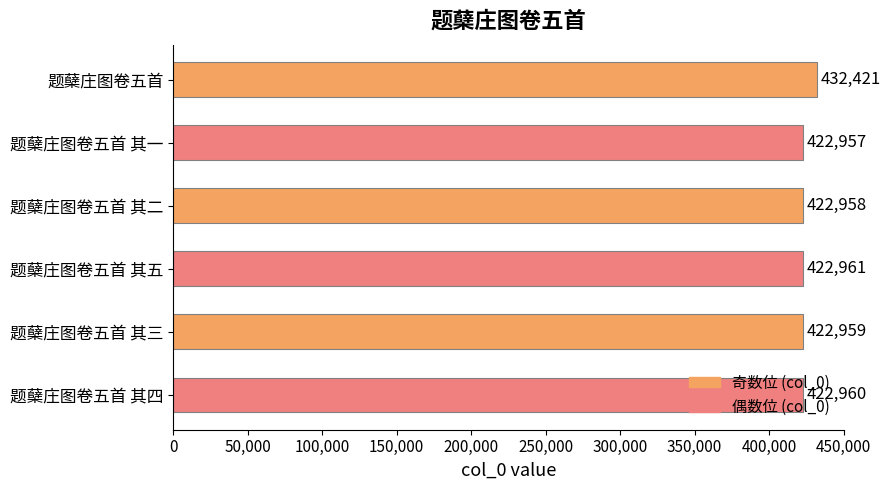

What is the sum of all values?

2547216